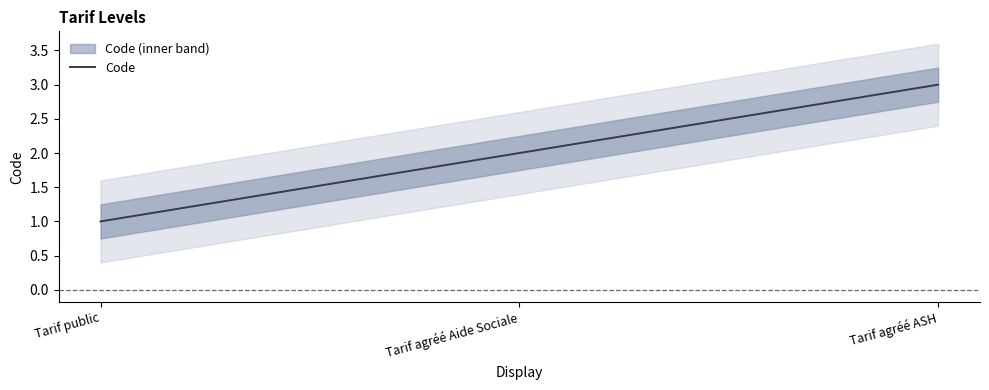

True or false: the data shows 3 at Tarif agréé ASH.

True